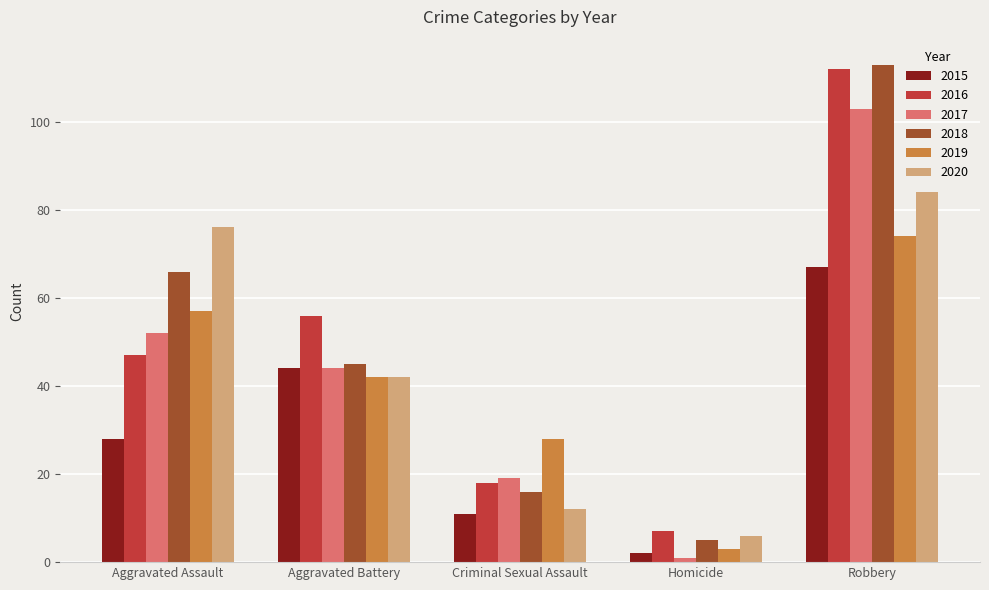

Count the number of data series in this chart.

6